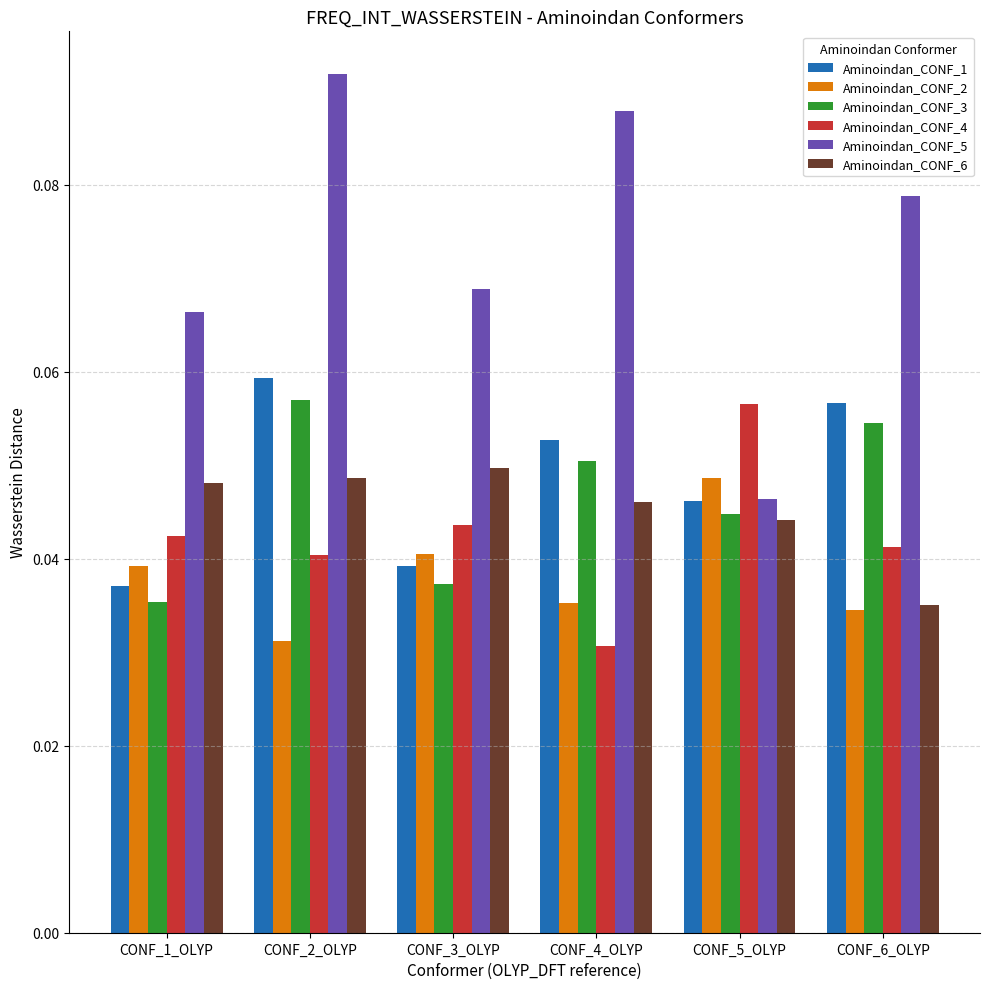

Are the bars horizontal?

No